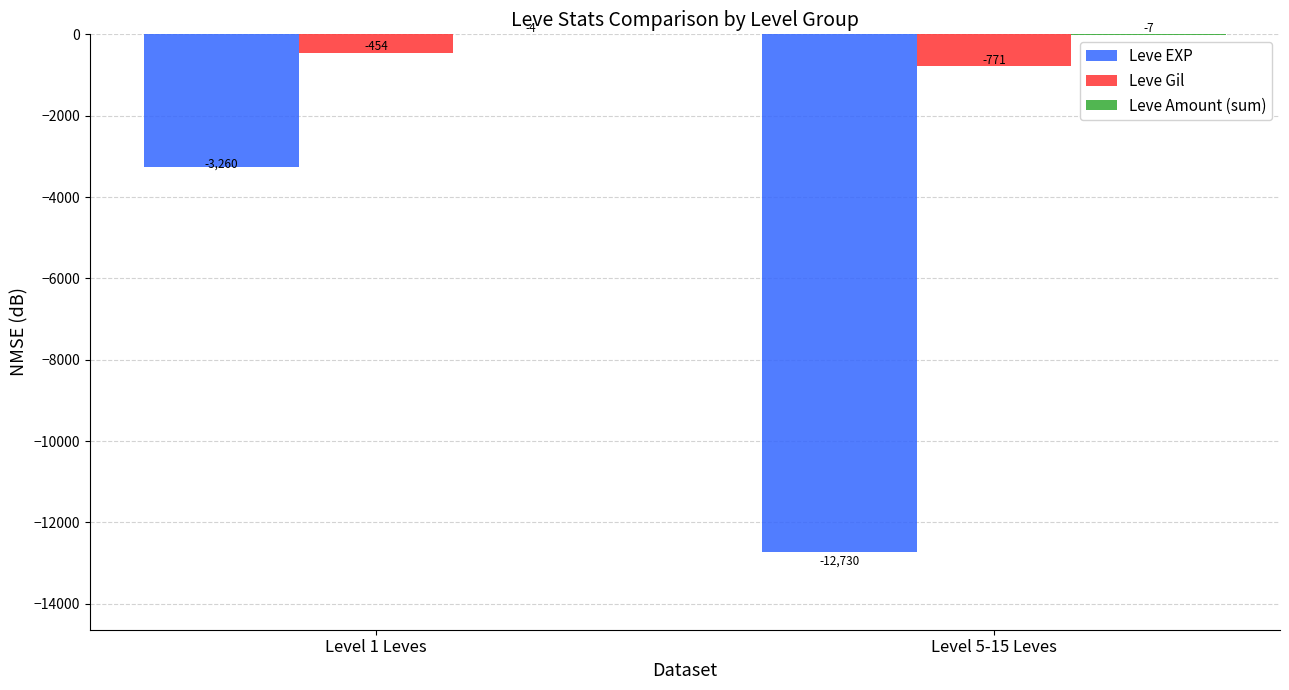

Is the value of Leve Gil at Level 1 Leves greater than the value of Leve EXP at Level 1 Leves?

Yes